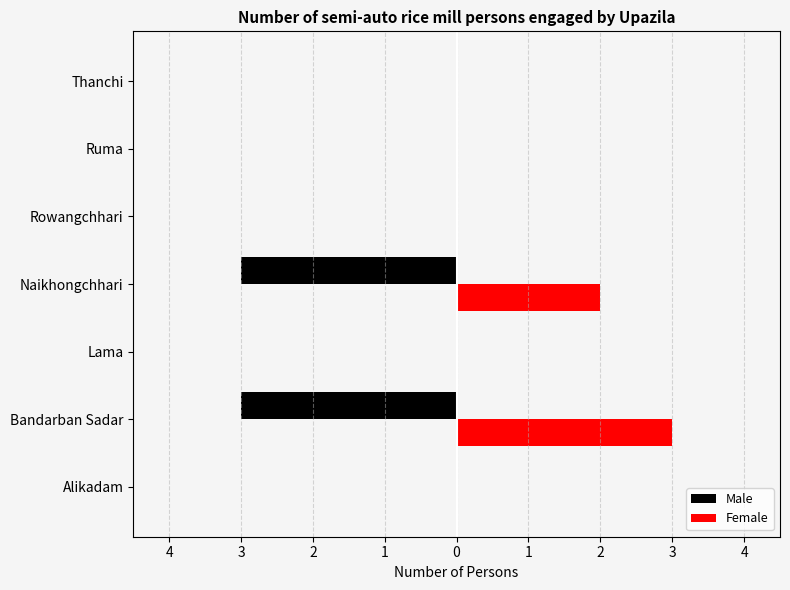

What are all the series names shown in the legend?

Male, Female